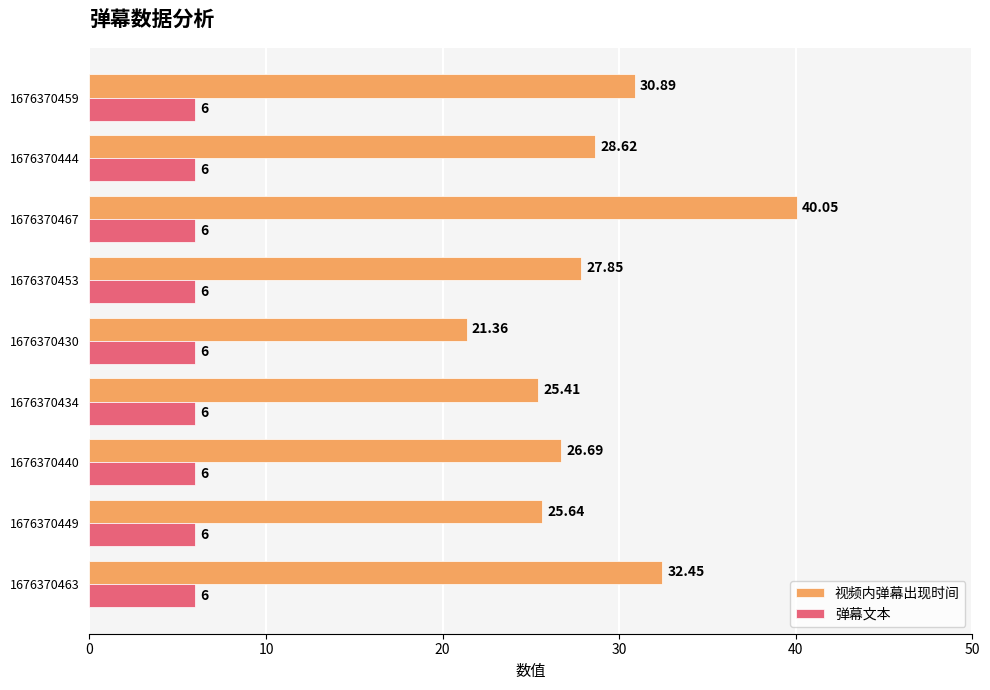

List the series in order of their peak value, lowest first.

弹幕文本, 视频内弹幕出现时间